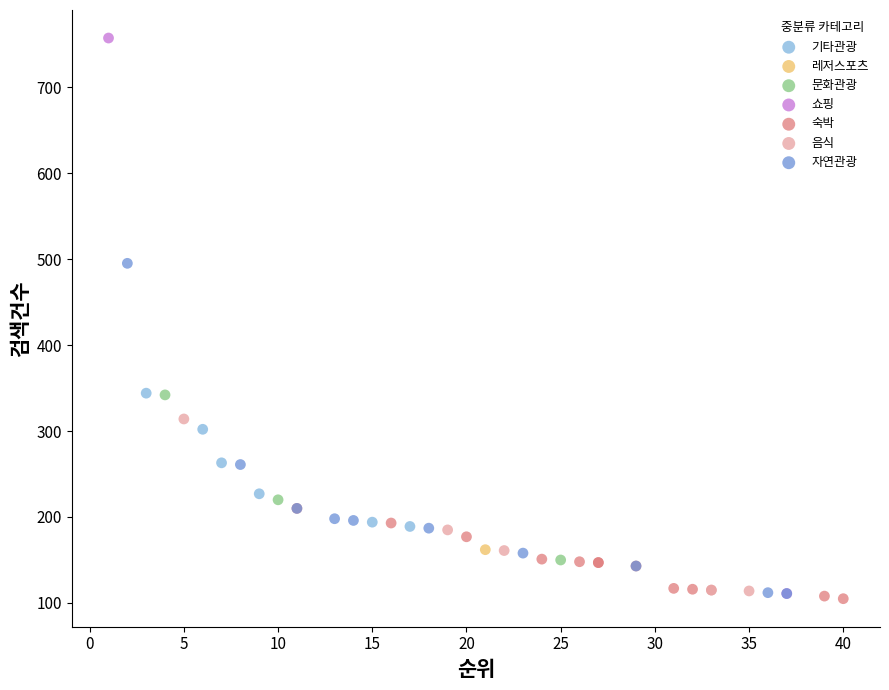

Which series contains the highest Y value?

쇼핑